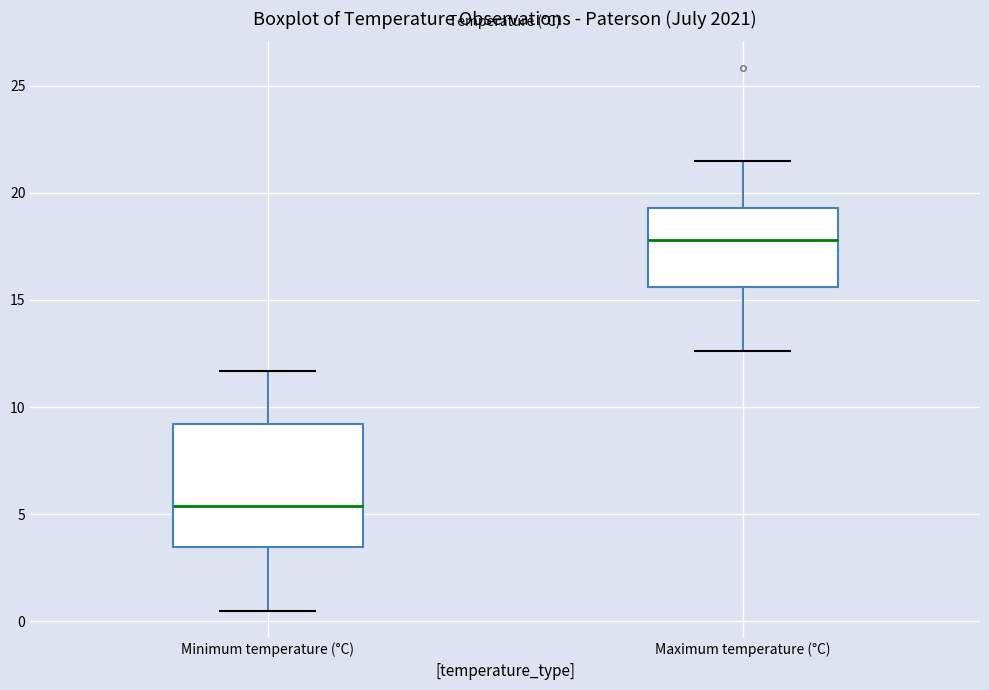

Which box is the tallest, from its lower edge to its upper edge?

Minimum temperature (°C)